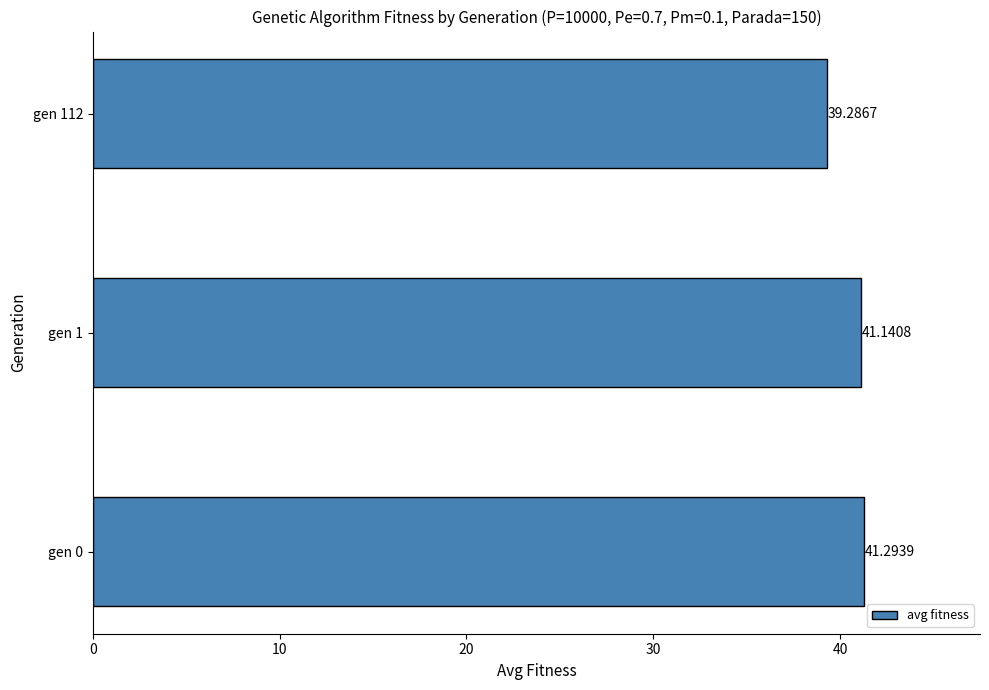

What is the sum of the values at gen 1 and gen 0?

82.4